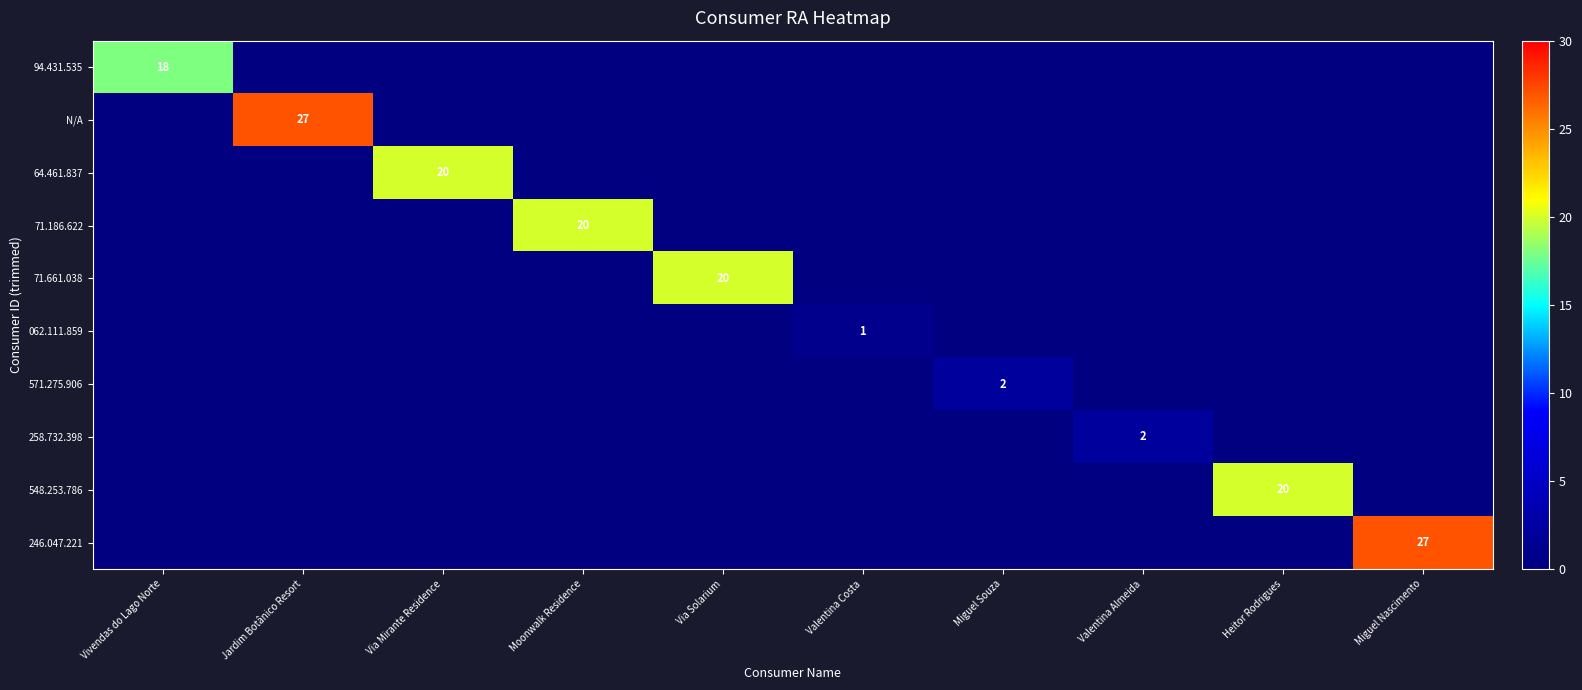

At which category is the sum across all series the highest?

Jardim Botânico Resort